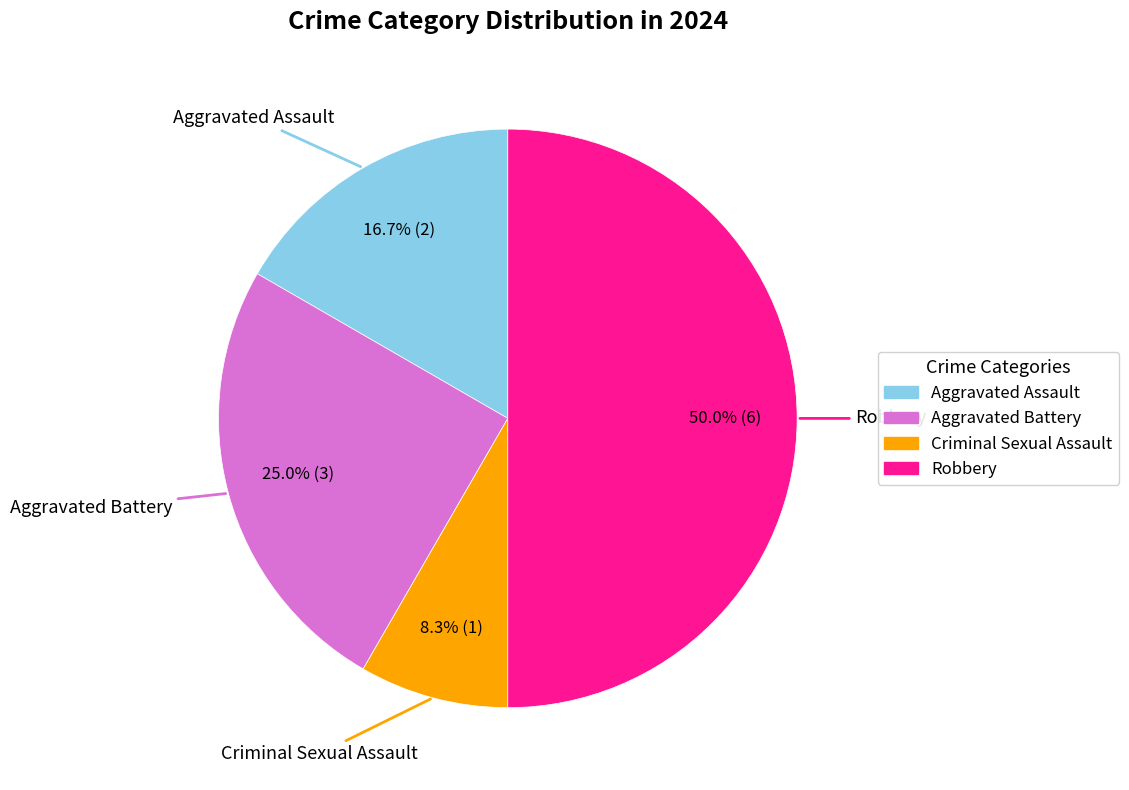

Is it true that Criminal Sexual Assault is 17% of the pie?

False